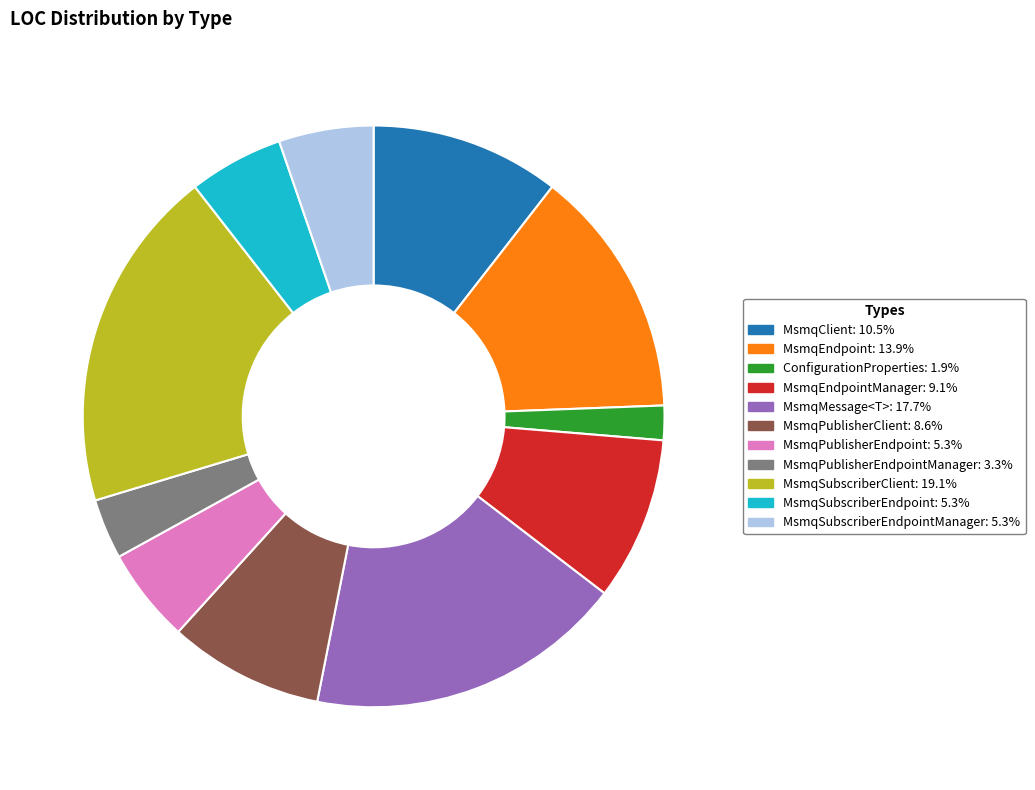

Combined, do MsmqMessage<T>: 17.7% and MsmqEndpointManager: 9.1% account for over 50%?

No